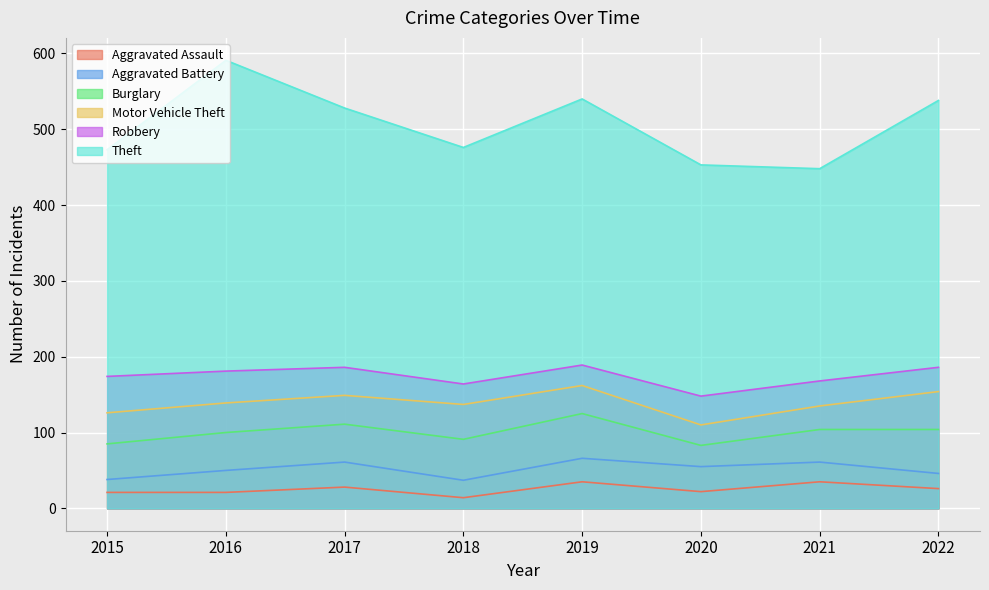

Is the value of Aggravated Assault at 2019 greater than the value of Aggravated Battery at 2018?

Yes